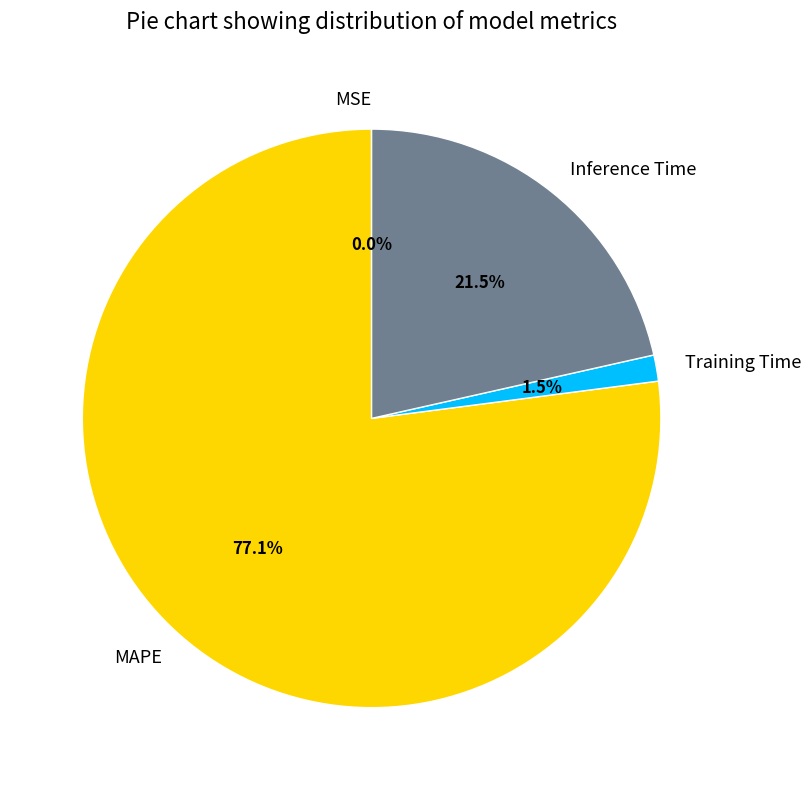

Does any single category account for the majority?

Yes